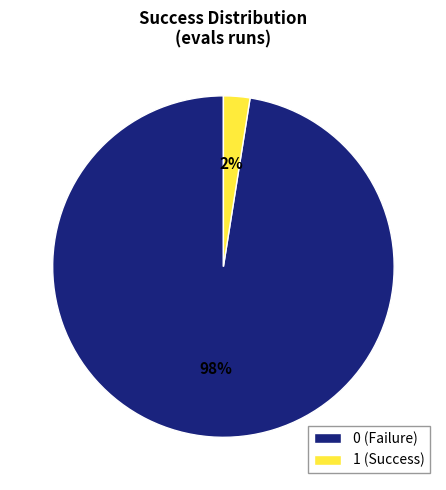

Does any single category account for the majority?

Yes